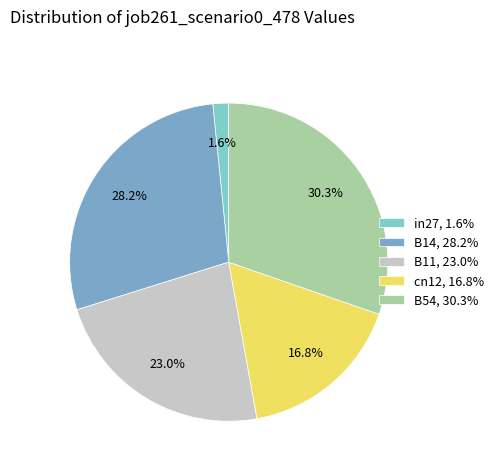

How many segments does this pie chart have?

5